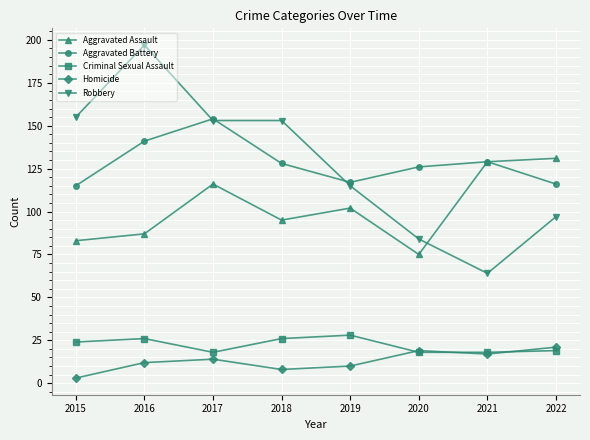

What is the maximum value for Criminal Sexual Assault?

28